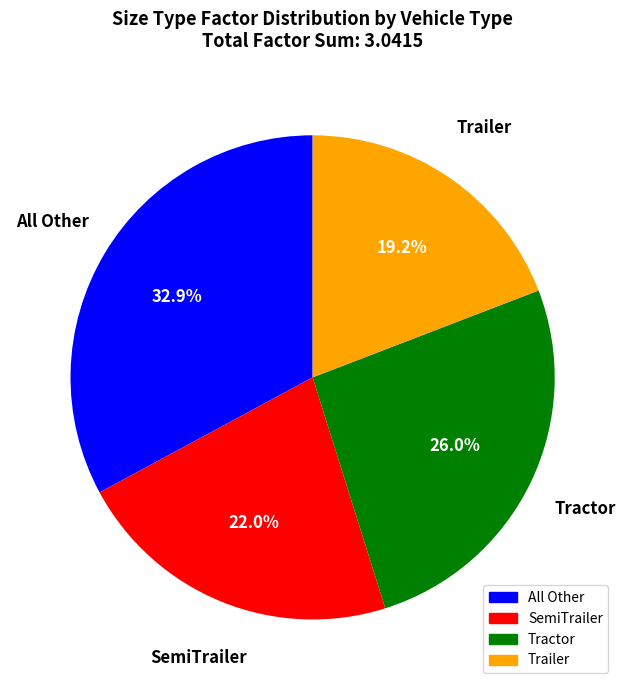

Which category has the smallest portion of the pie?

Trailer